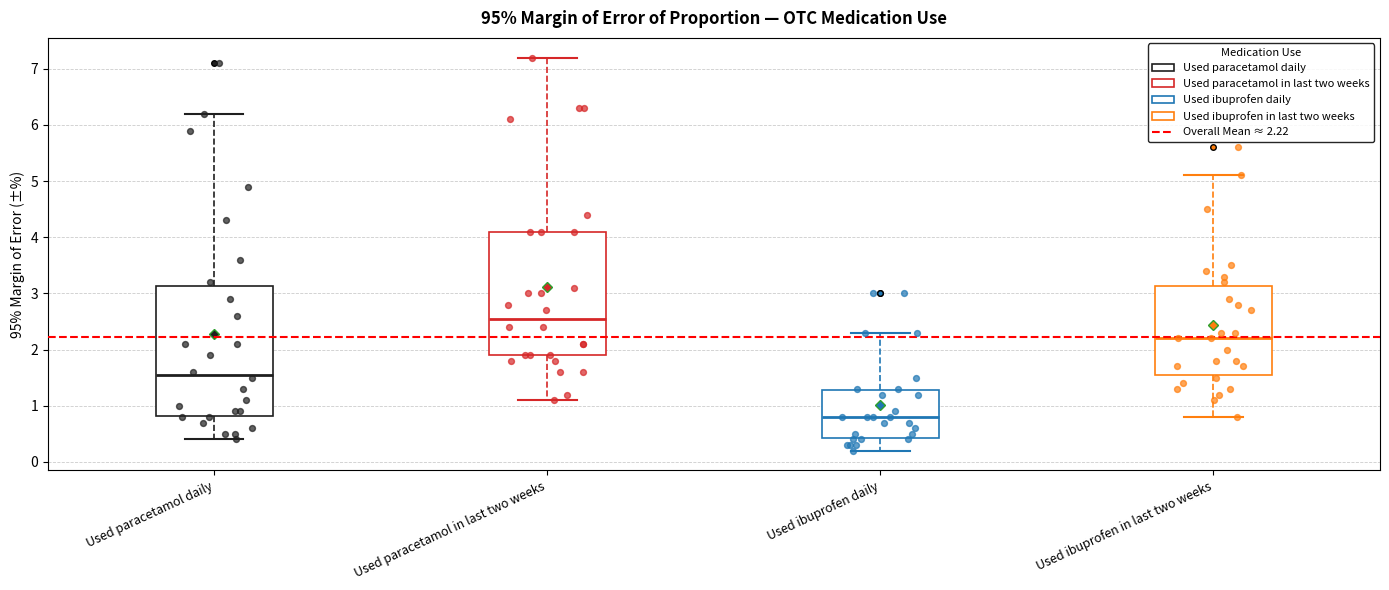

Reading left to right, read every box against the y-axis: the position of its median line, the range the box covers, and the ends of its whiskers. The values are not printed on the chart, so give them approximately, as read against the axis.

Used paracetamol daily: median 1.6, box 0.8 to 3.1, whiskers 0.4 to 6.2
Used paracetamol in last two weeks: median 2.6, box 1.9 to 4.1, whiskers 1.1 to 7.2
Used ibuprofen daily: median 0.8, box 0.4 to 1.3, whiskers 0.2 to 2.3
Used ibuprofen in last two weeks: median 2.2, box 1.6 to 3.1, whiskers 0.8 to 5.1